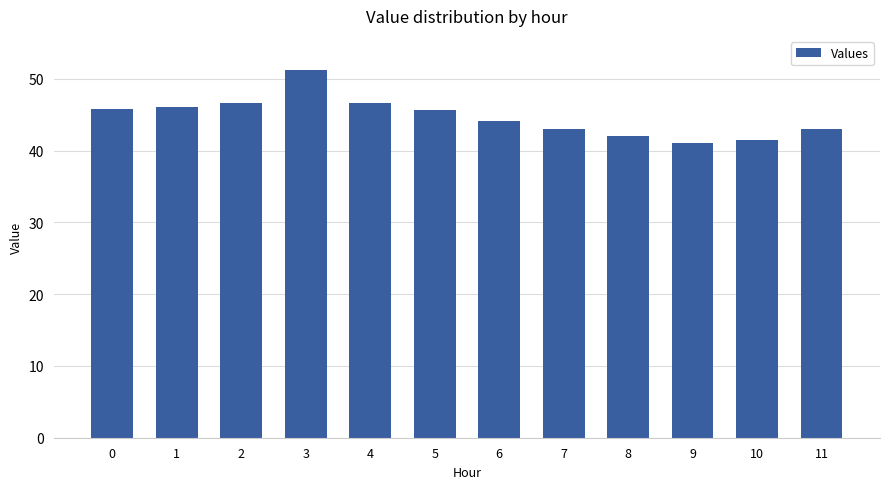

What is the value of the 9th bar from the left?

42.1